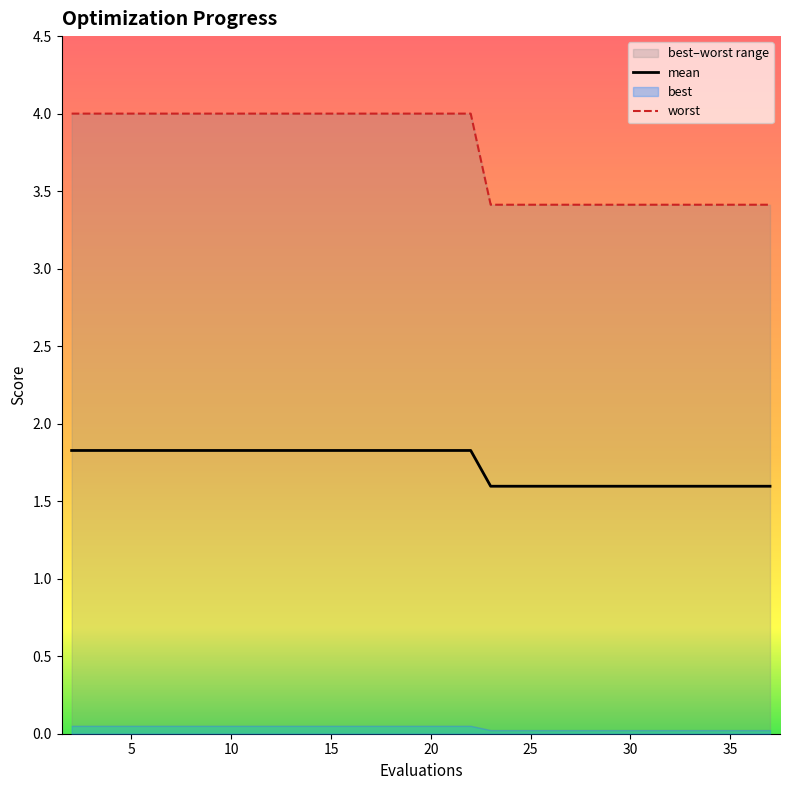

What position from the right is best?

18